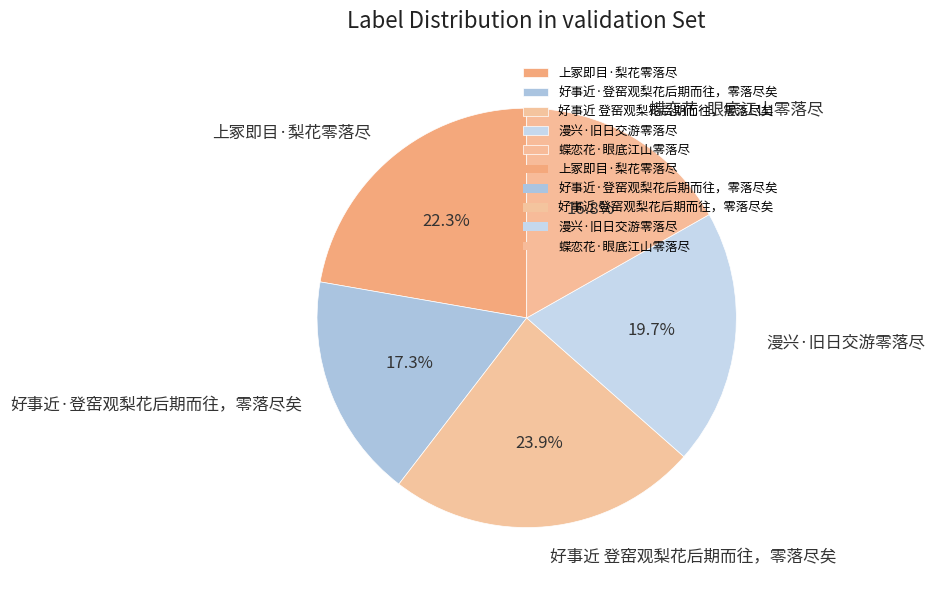

Does 蝶恋花·眼底江山零落尽 represent more than half of the total?

No